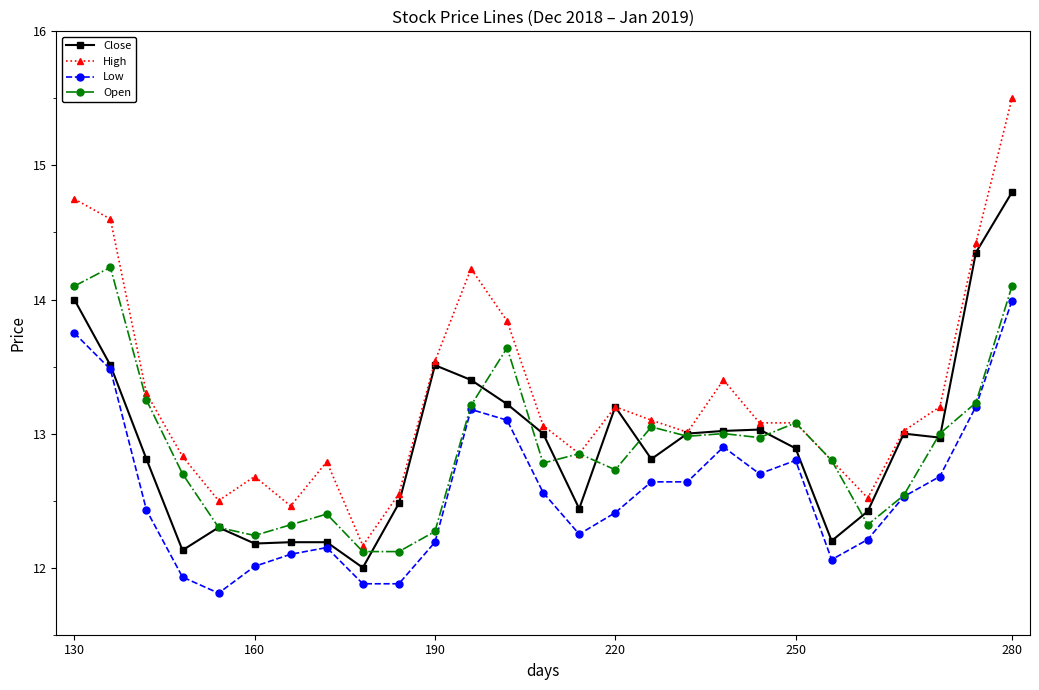

True or false: Open has more than 2 points higher than both neighbors.

True